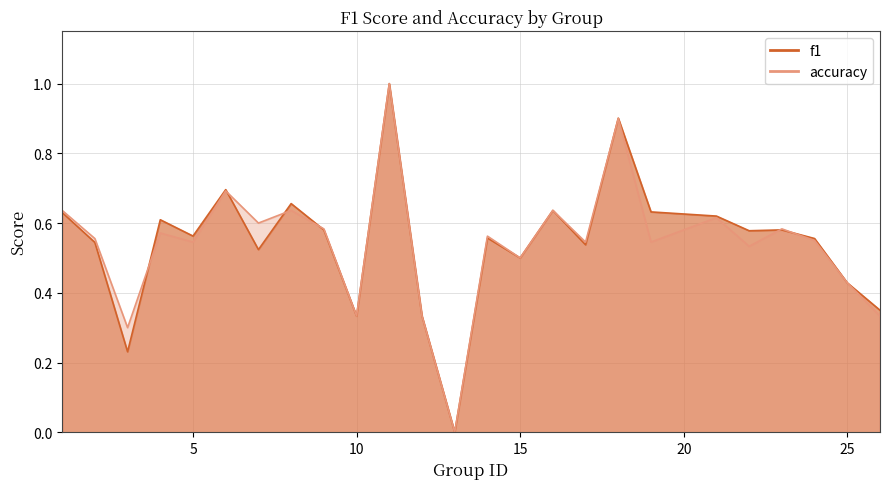

What is the sum of all accuracy values?

13.5